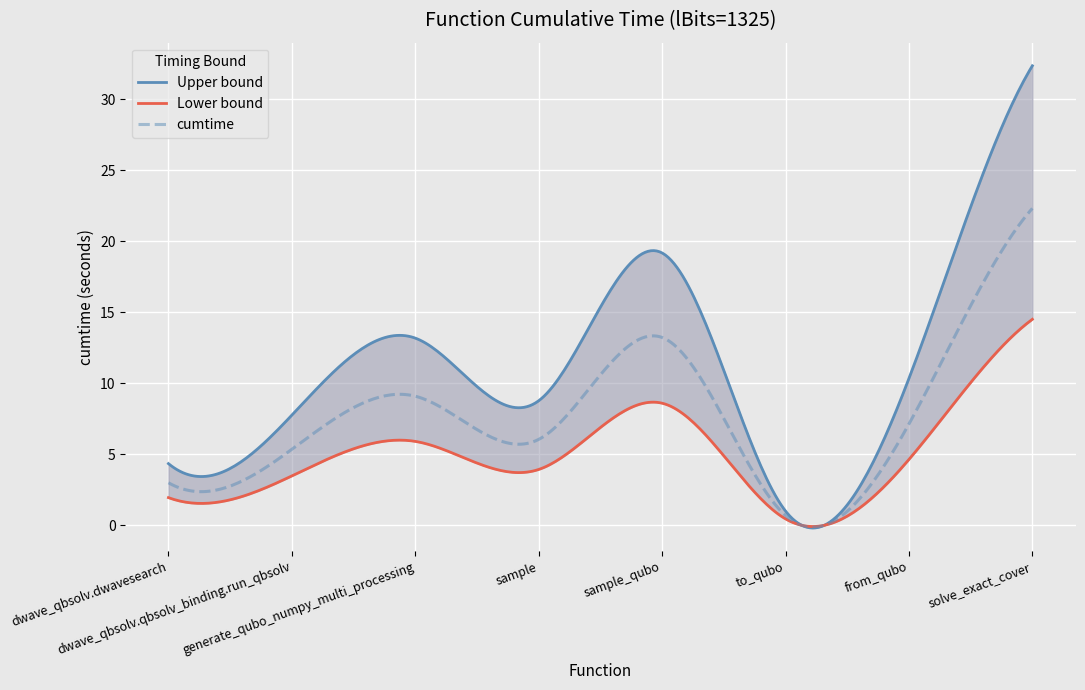

How many lines are shown in the chart?

1